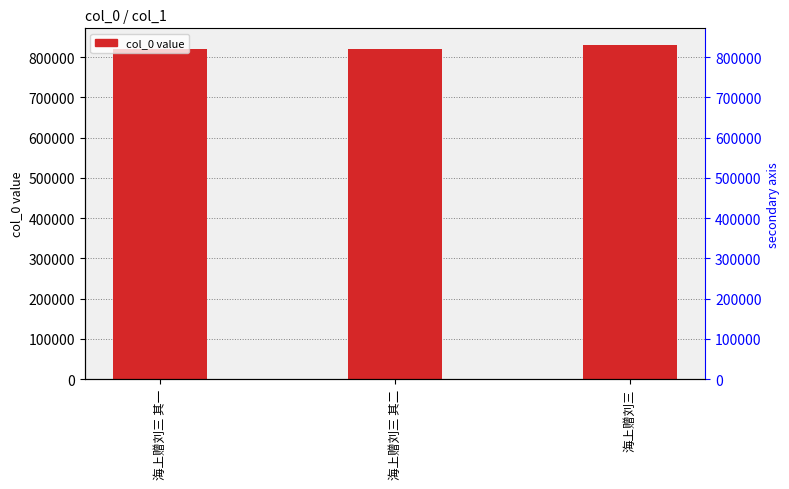

The value at 海上赠刘三 is 829753. True or false?

True